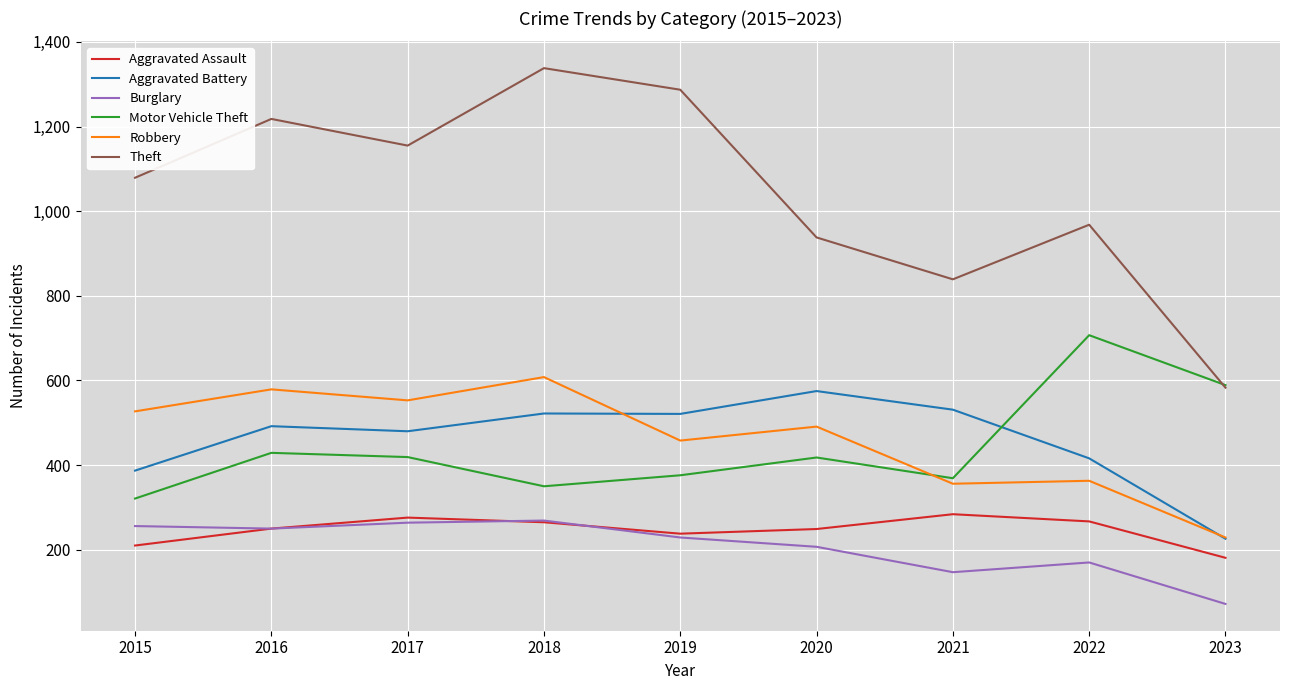

The value of Theft at 2019 is 274. True or false?

False